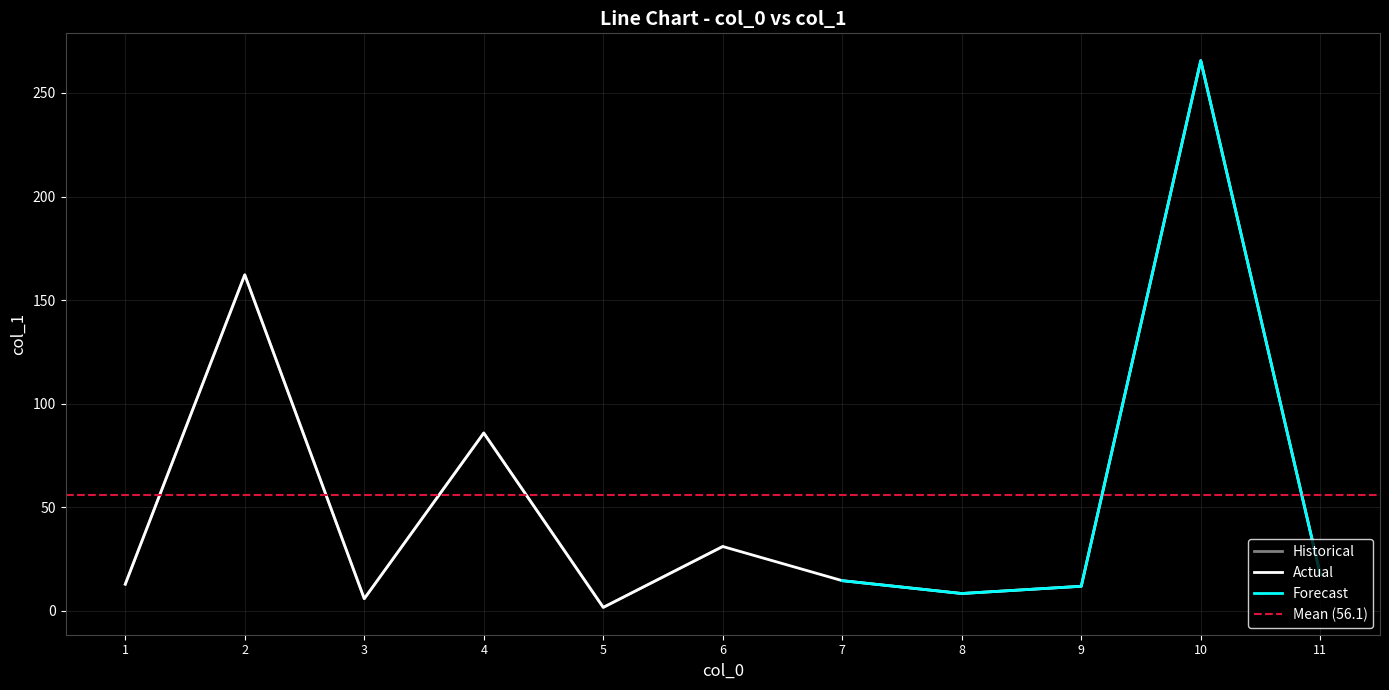

How many points are lower than both their immediate neighbors (excluding endpoints)?

3